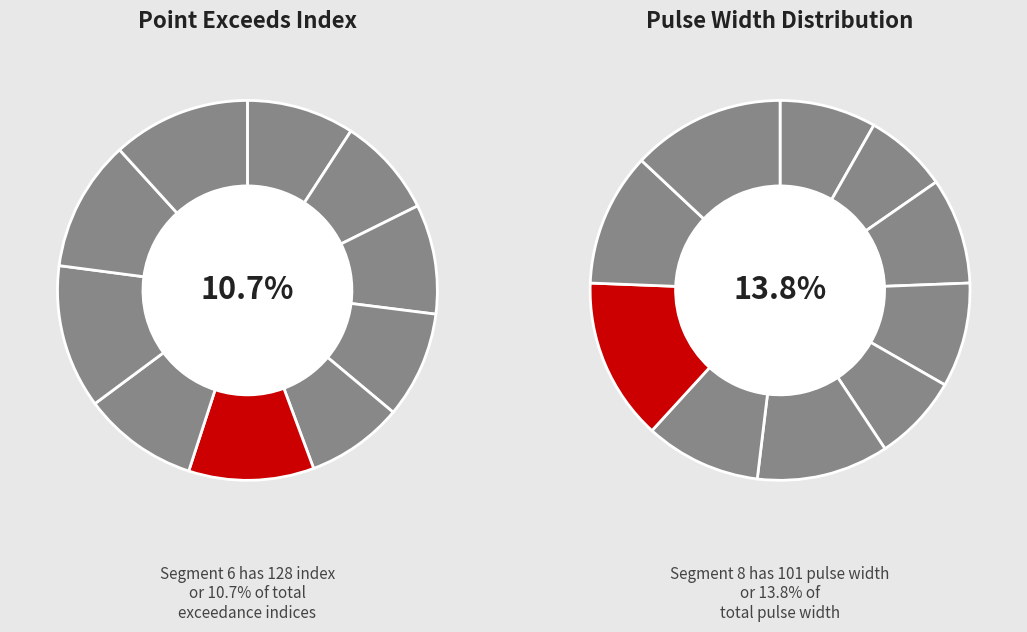

Does any single category account for the majority?

No